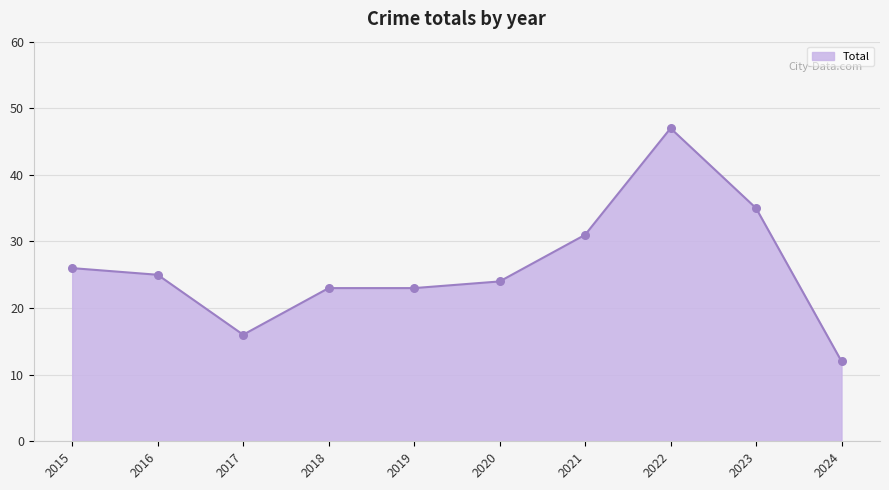

Which has a higher value, 2015 or 2018?

2015